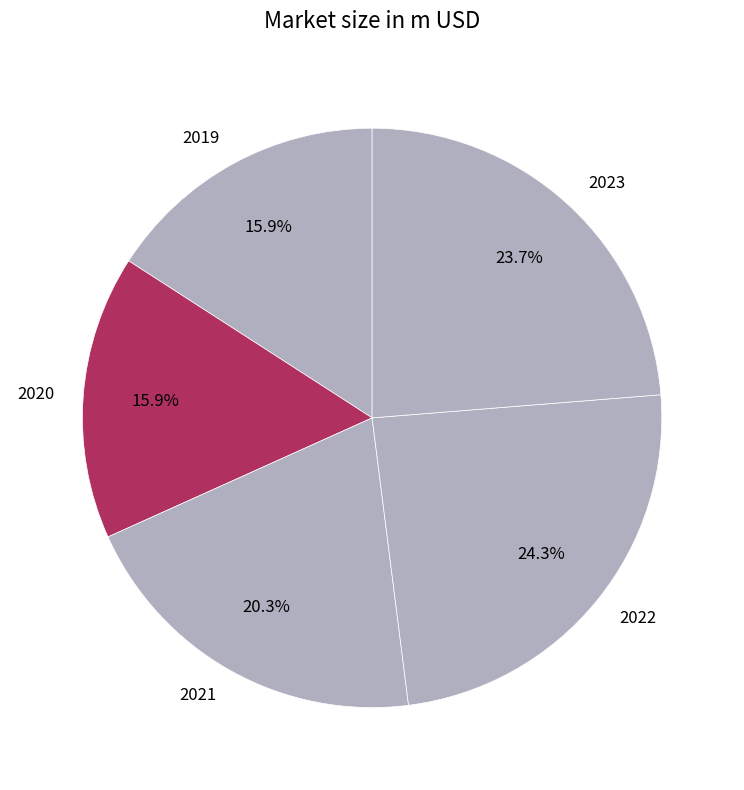

How many slices are in this pie chart?

5